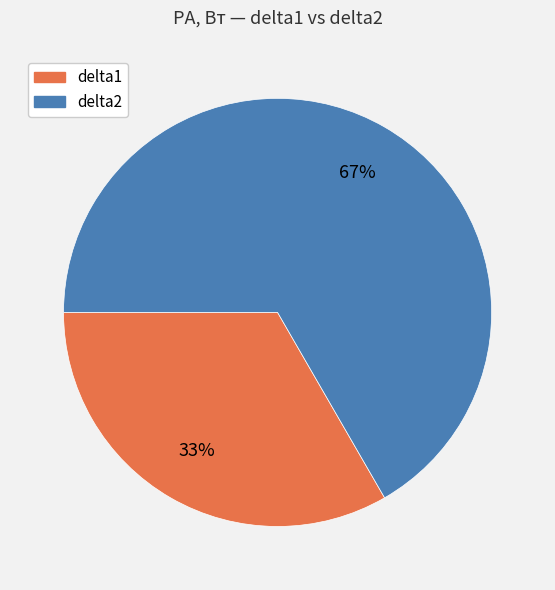

What is the majority slice?

delta2